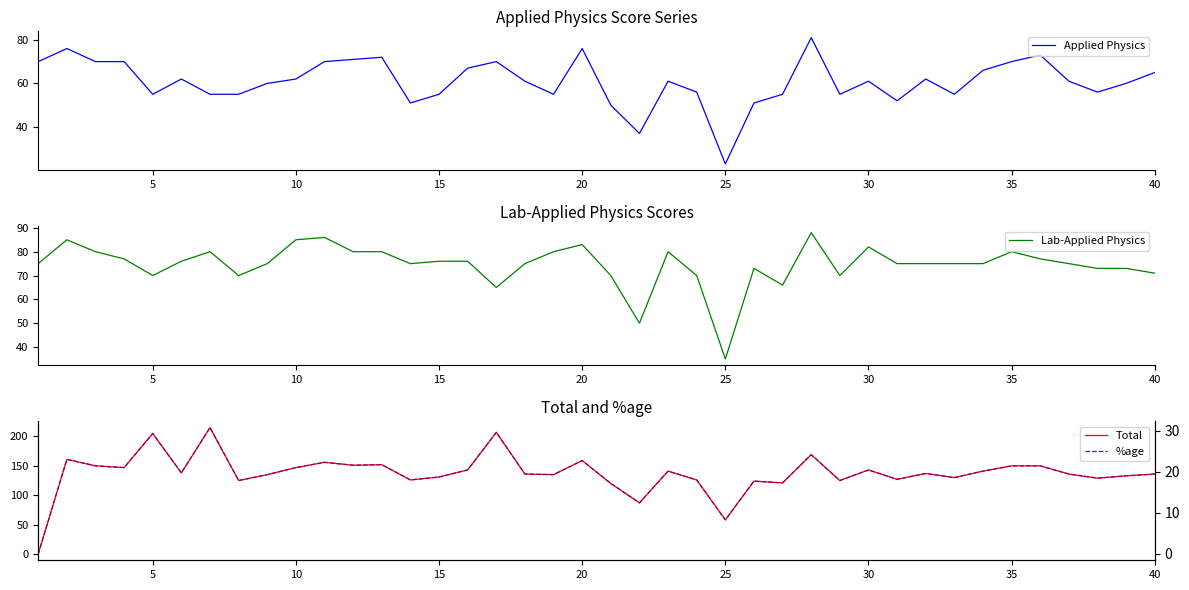

At how many categories does at least one series exceed 178?

3